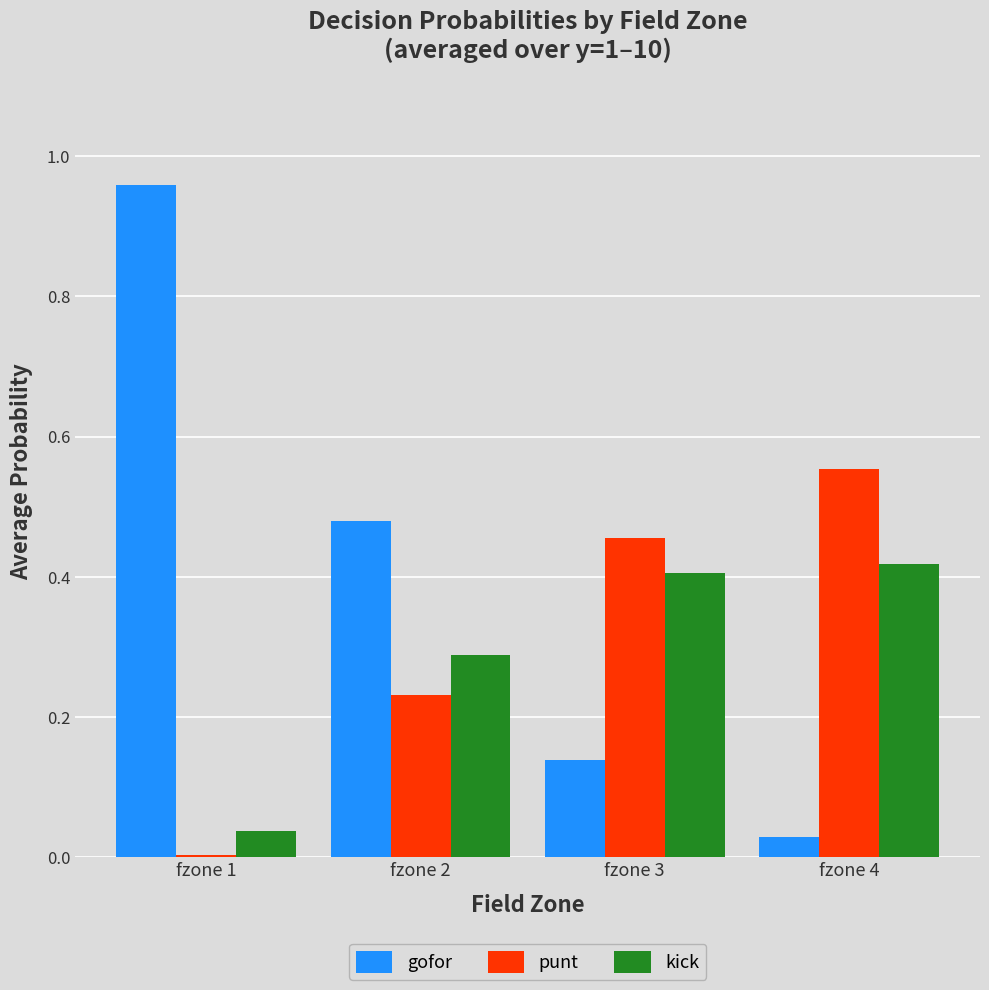

Rank the series at fzone 2 from highest to lowest value.

gofor, kick, punt